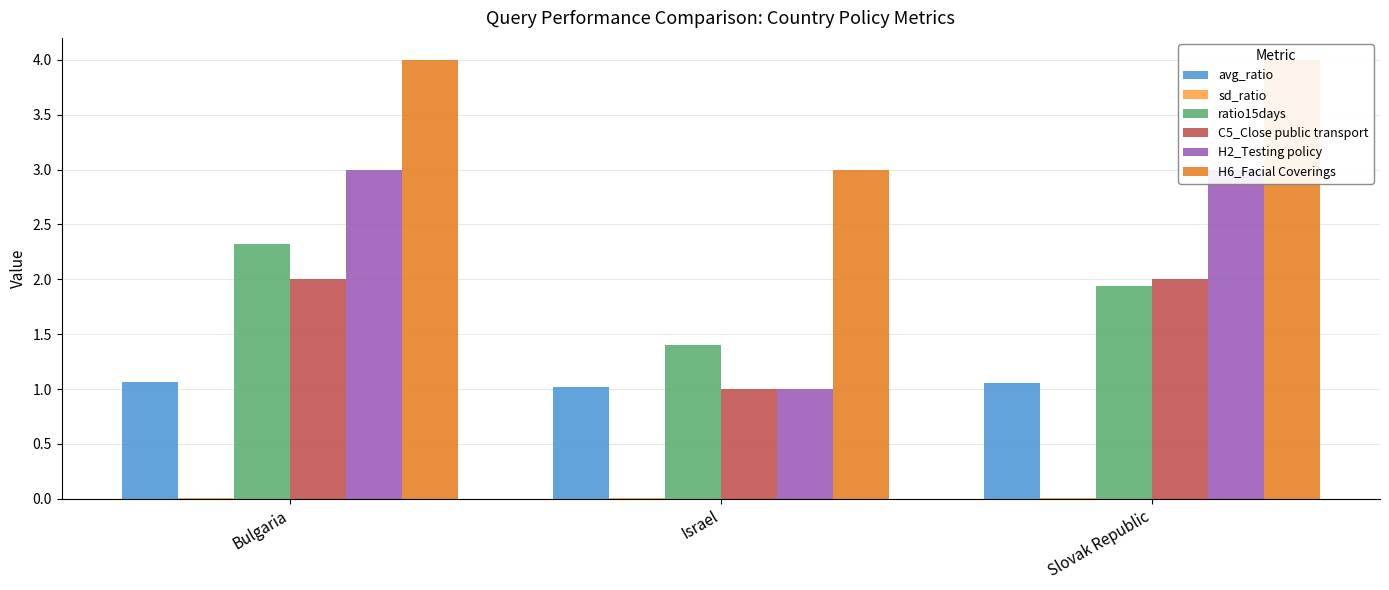

Is the value of sd_ratio at Slovak Republic greater than the value of H6_Facial Coverings at Slovak Republic?

No